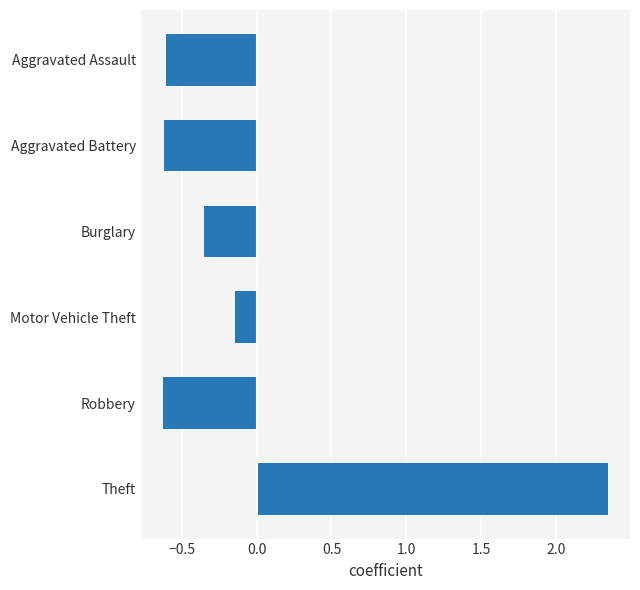

What is the label of the 6th bar from the top?

Theft